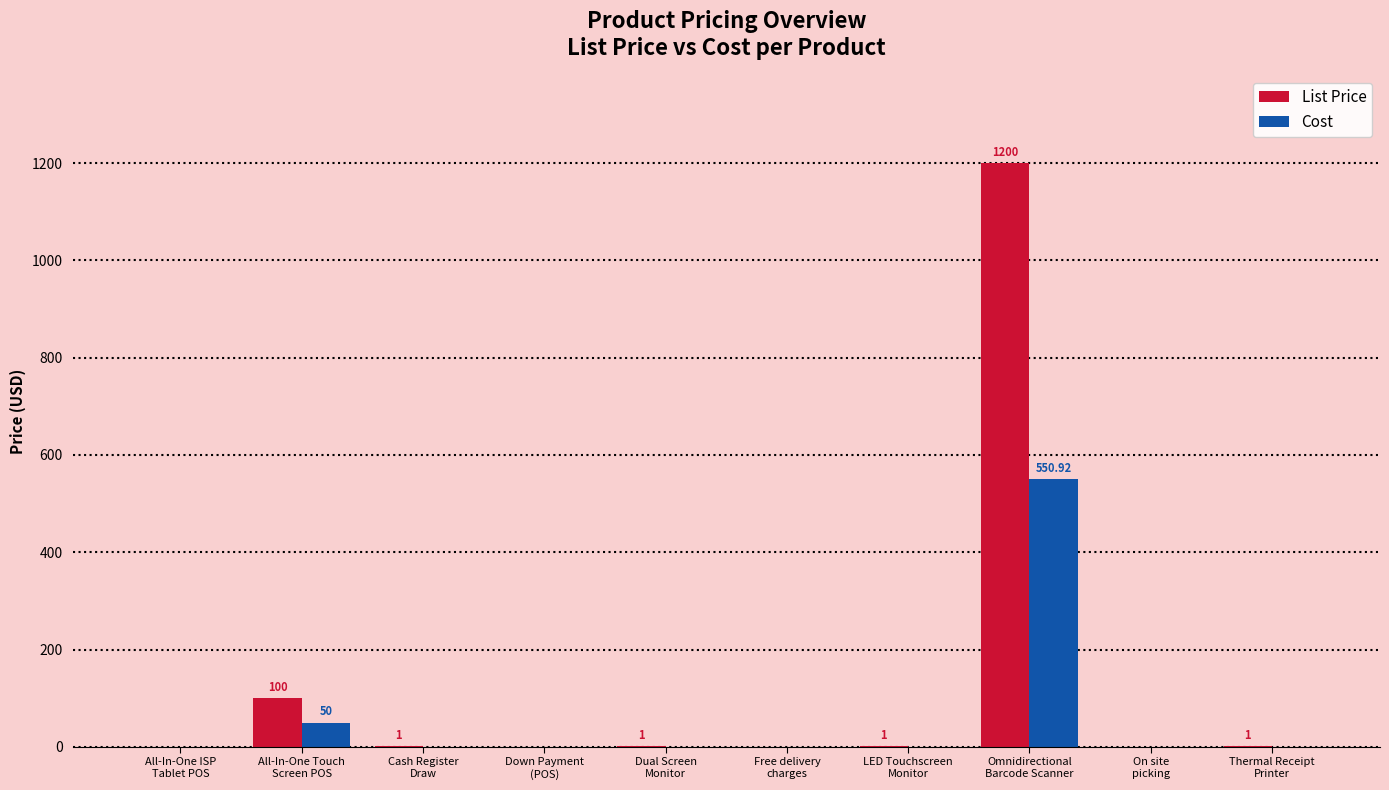

What is the sum of all List Price values?

1304.0